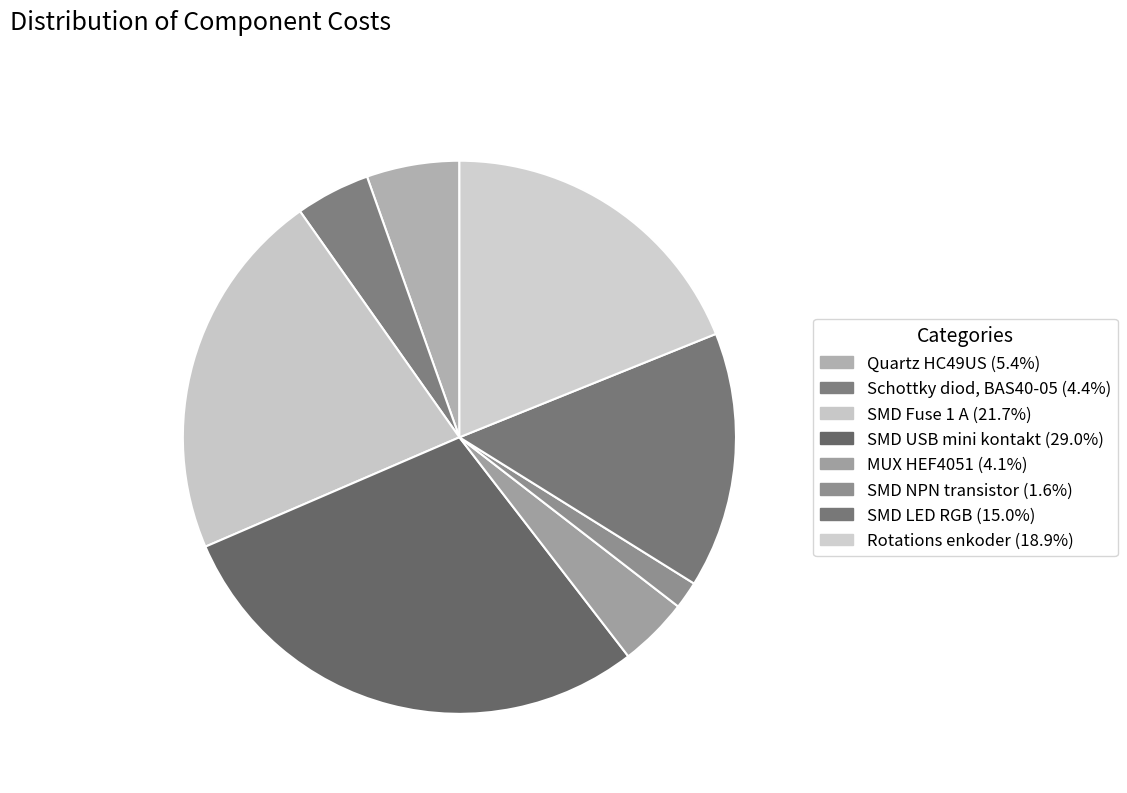

Count the number of slices in the pie.

8